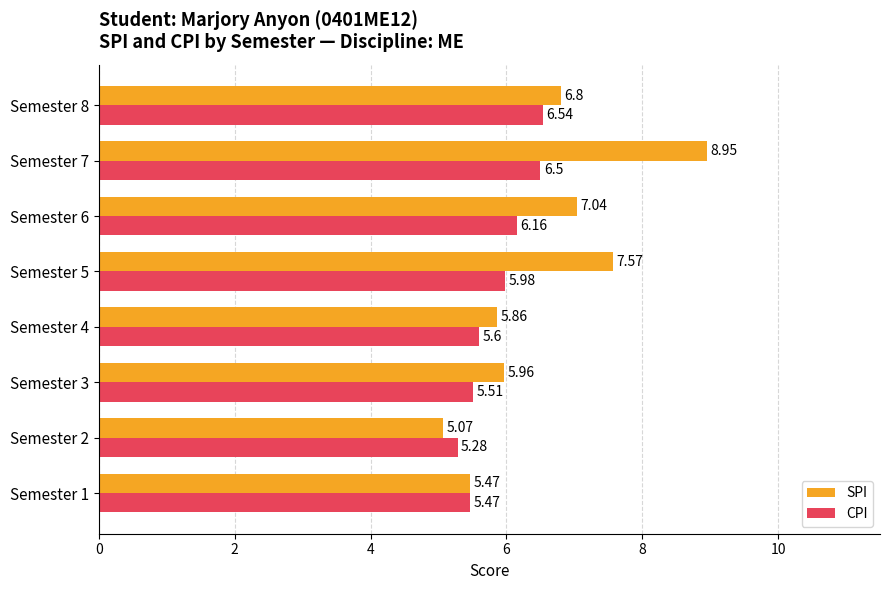

Between Semester 1 and Semester 8, which series saw the biggest shift?

SPI